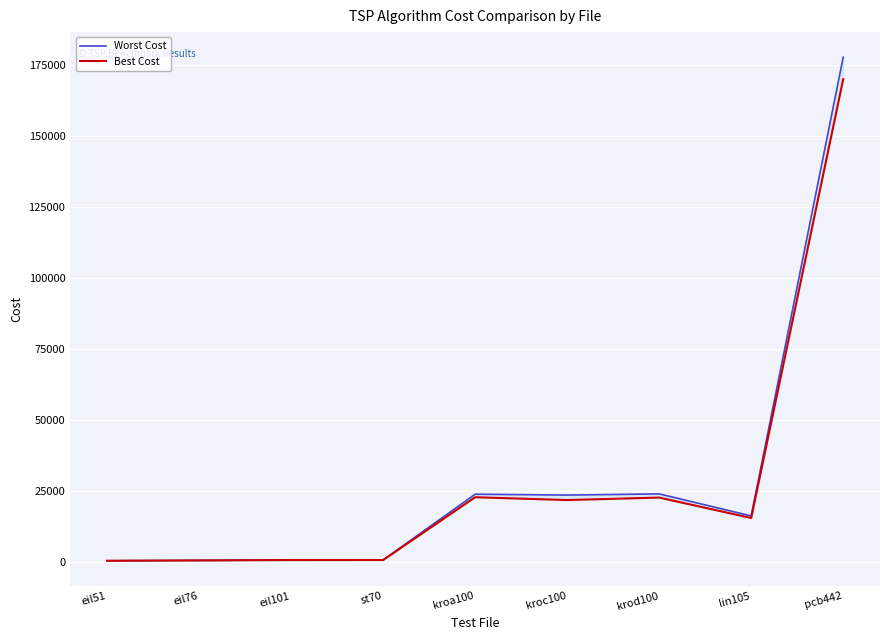

List the labels in order of Best Cost value, smallest first.

eil51, eil76, eil101, st70, lin105, kroc100, krod100, kroa100, pcb442